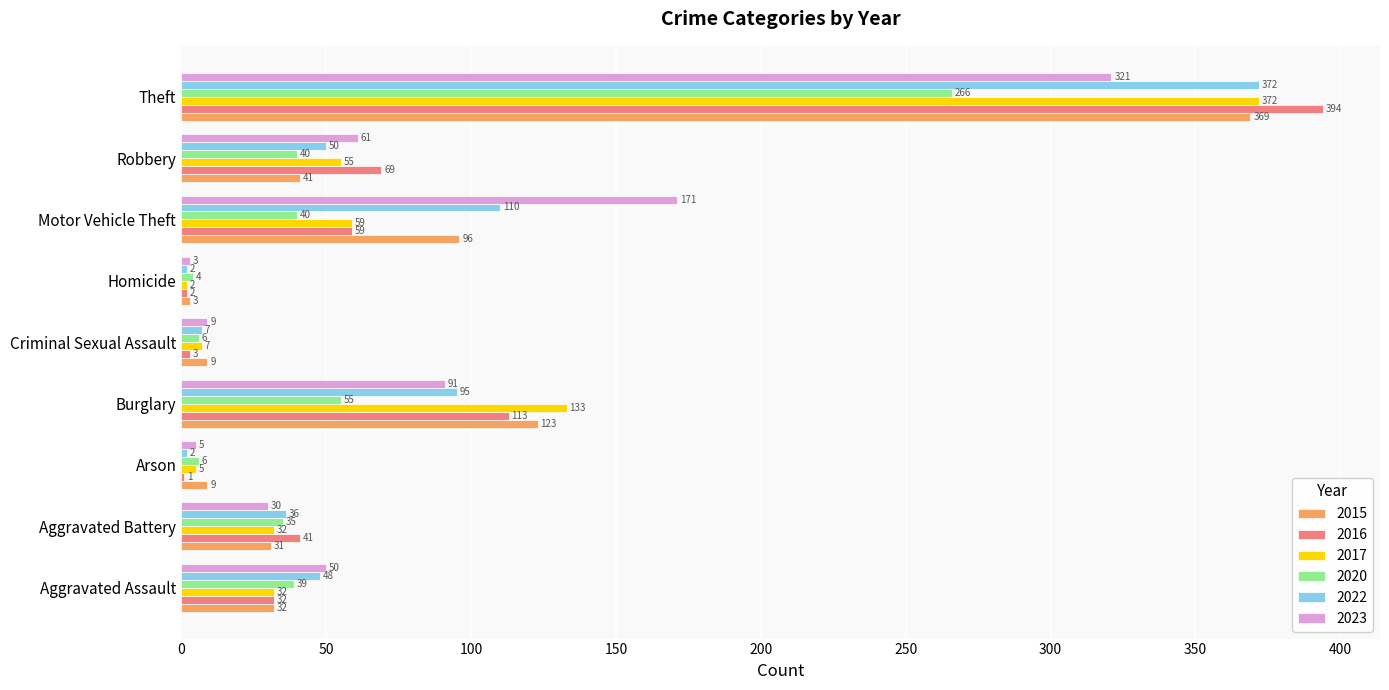

At which category is the sum across all series the highest?

Theft